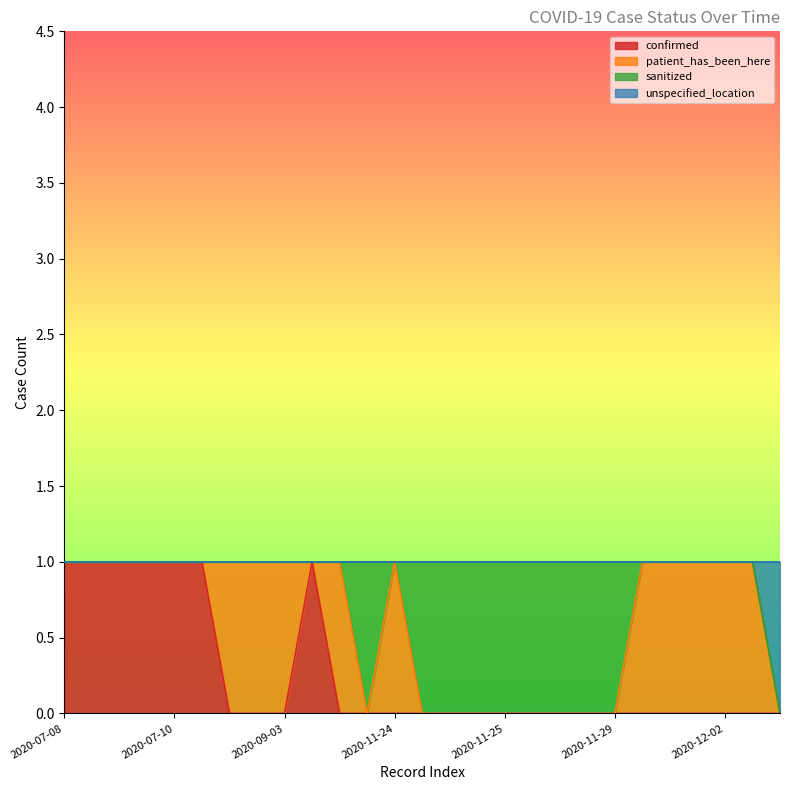

What is the label of the 12th point from the left?

2020-11-24